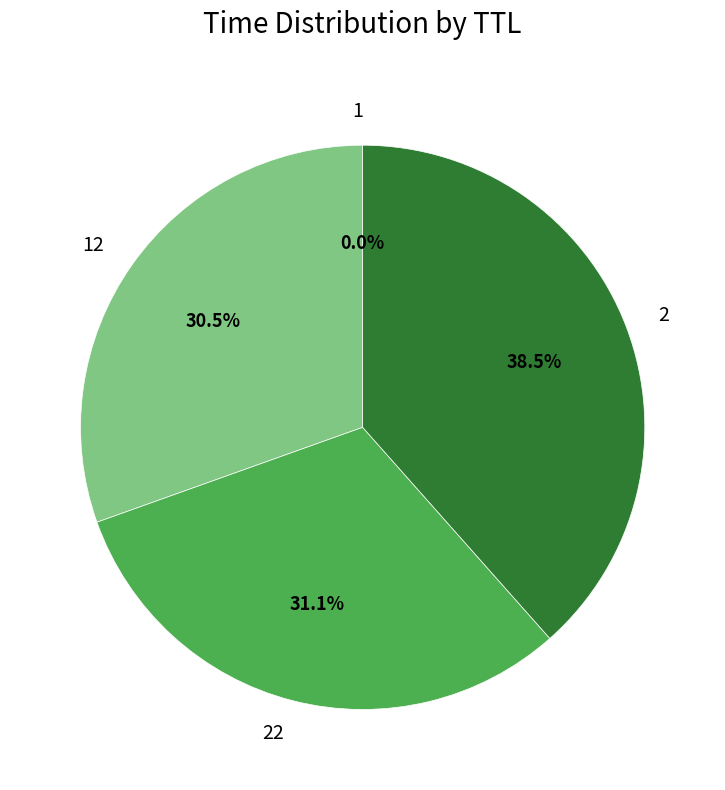

To the nearest percent, what is the average slice percentage?

25%